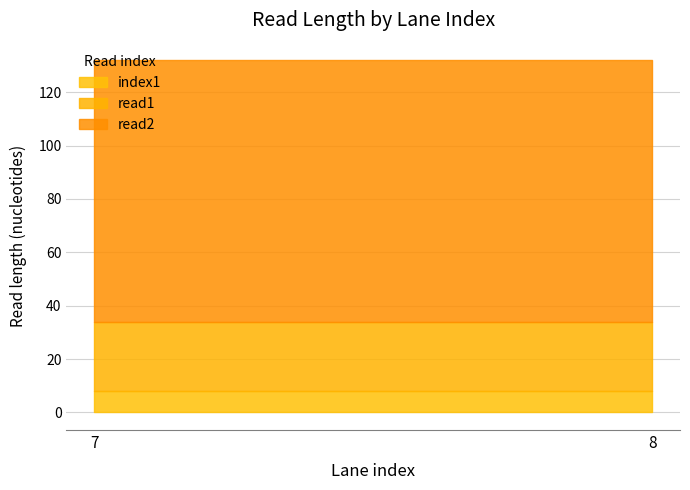

Rank the series by their average value, from lowest to highest.

index1, read1, read2